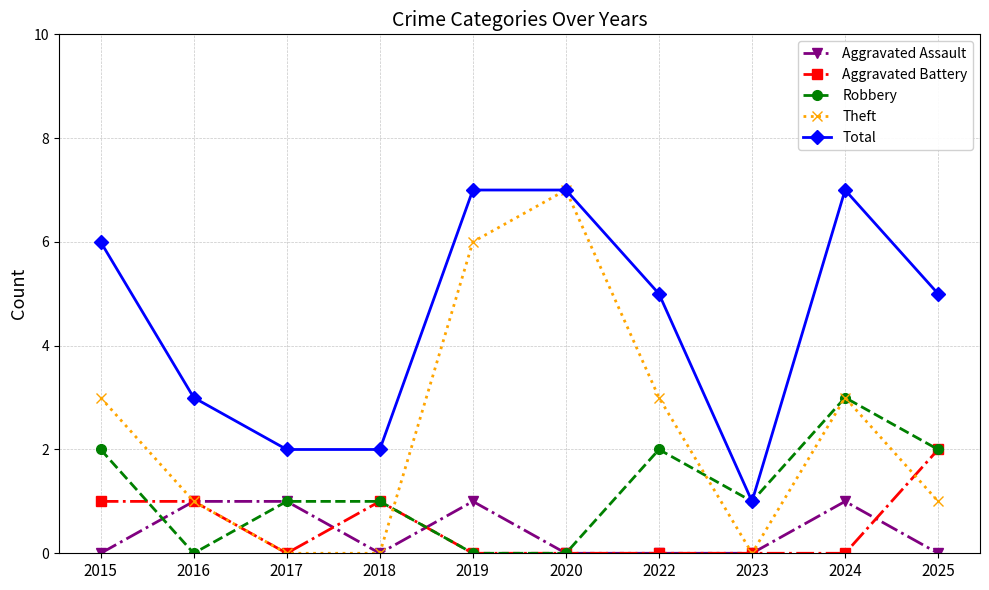

The Robbery series shows 1 at 2015. True or false?

False